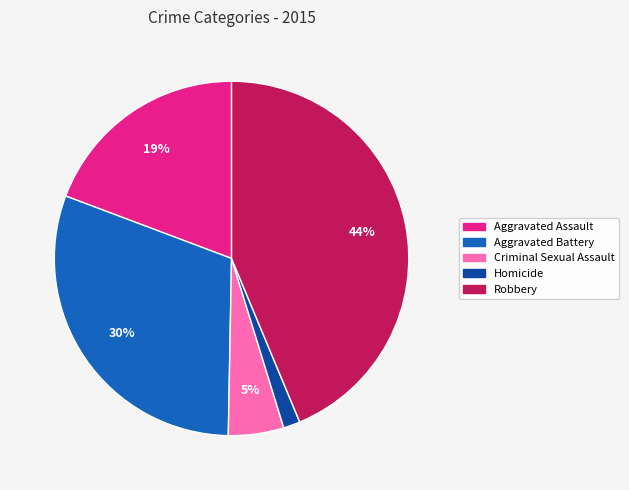

Is the sum of Homicide and Robbery greater than half?

No